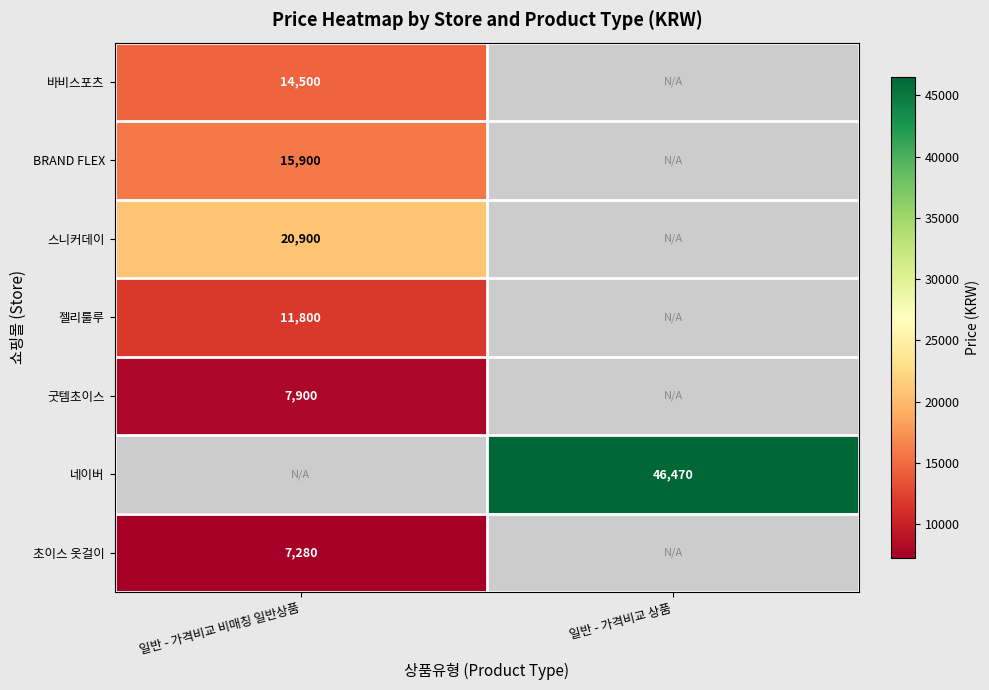

Which category has the highest value across all series?

일반 - 가격비교 상품